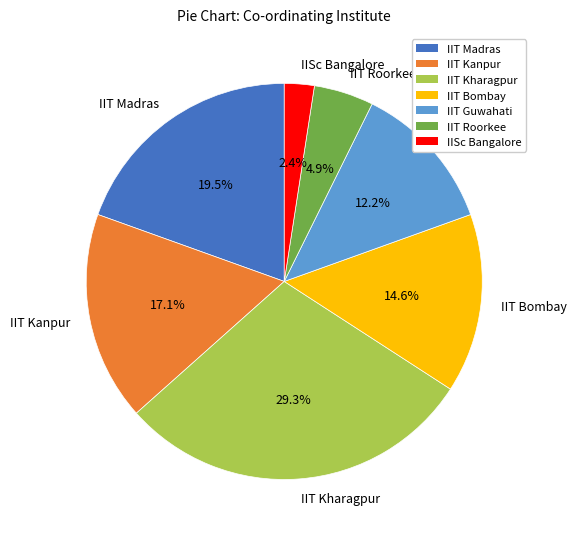

What percentage is the IIT Guwahati slice, to the nearest percent?

12%